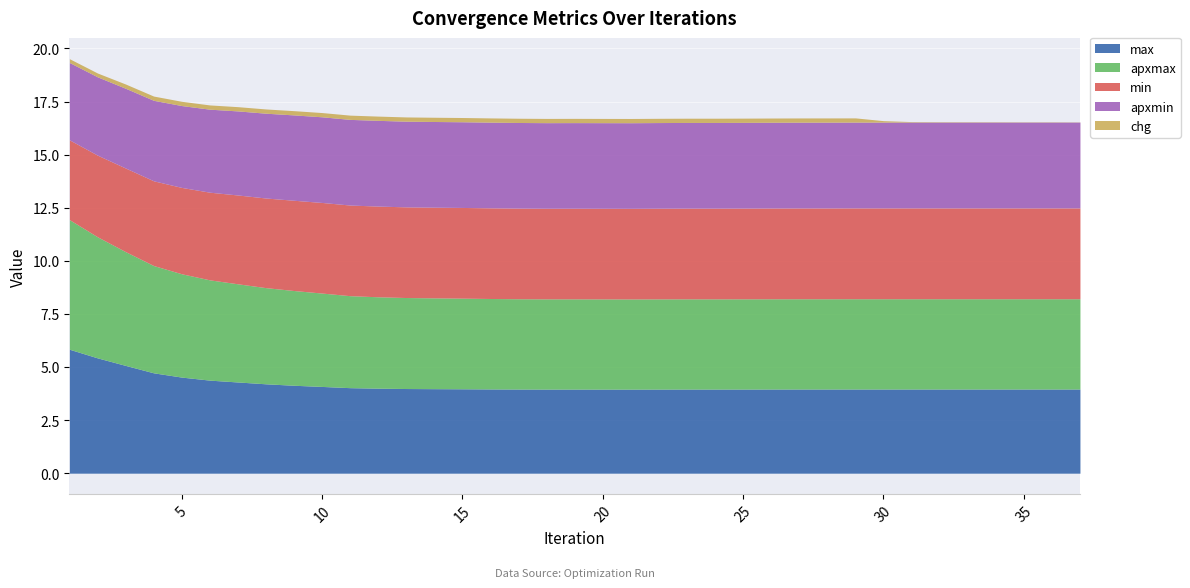

What is the sum of all max values?

153.8